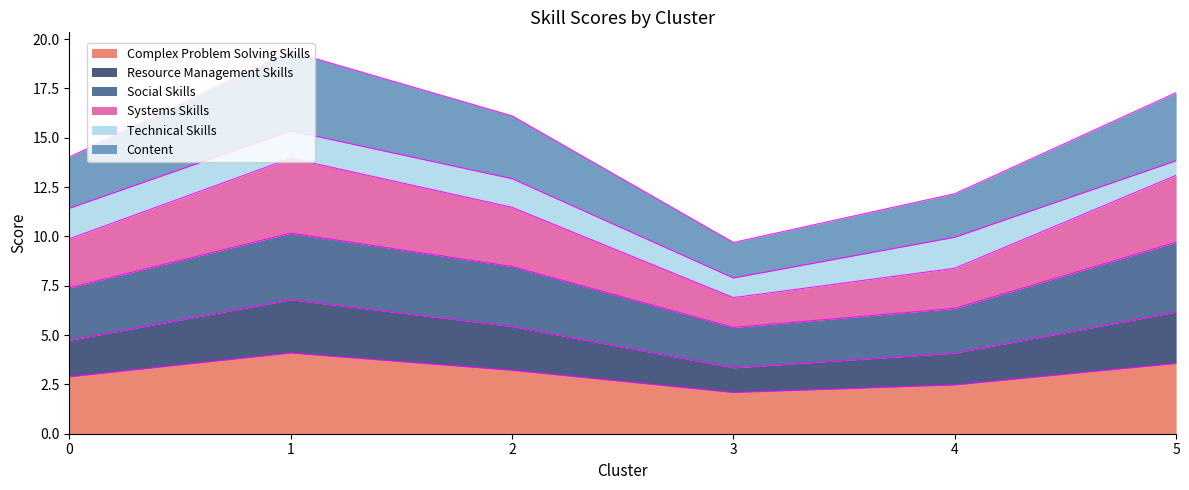

What are all the series names shown in the legend?

Complex Problem Solving Skills, Resource Management Skills, Social Skills, Systems Skills, Technical Skills, Content